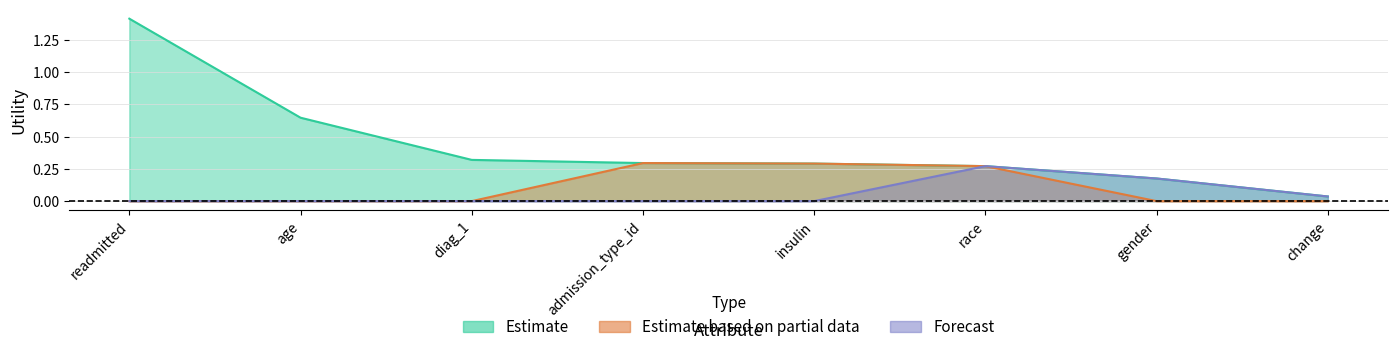

List the series in order of their peak value, lowest first.

Forecast, Estimate based on partial data, Estimate